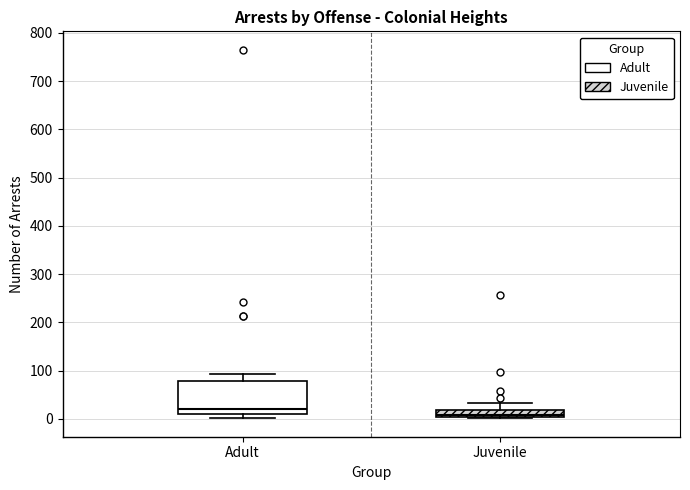

Comparing the boxes themselves (not the whiskers), which one is the tallest?

Adult